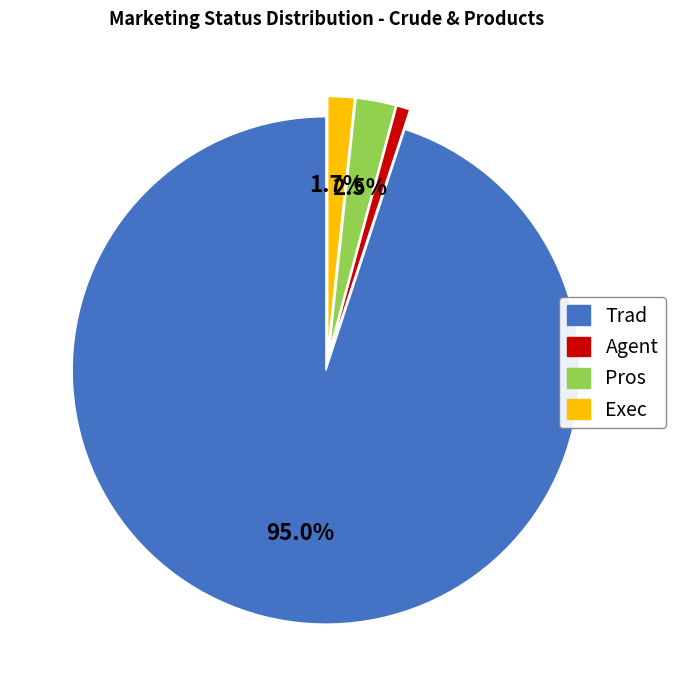

To the nearest percent, what percentage of the pie is Exec?

2%